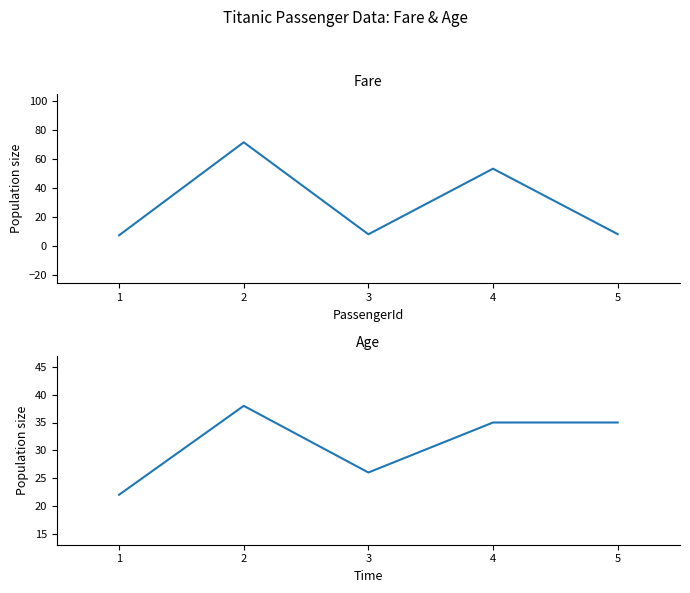

The value of Age at 5 is 35.0. True or false?

True